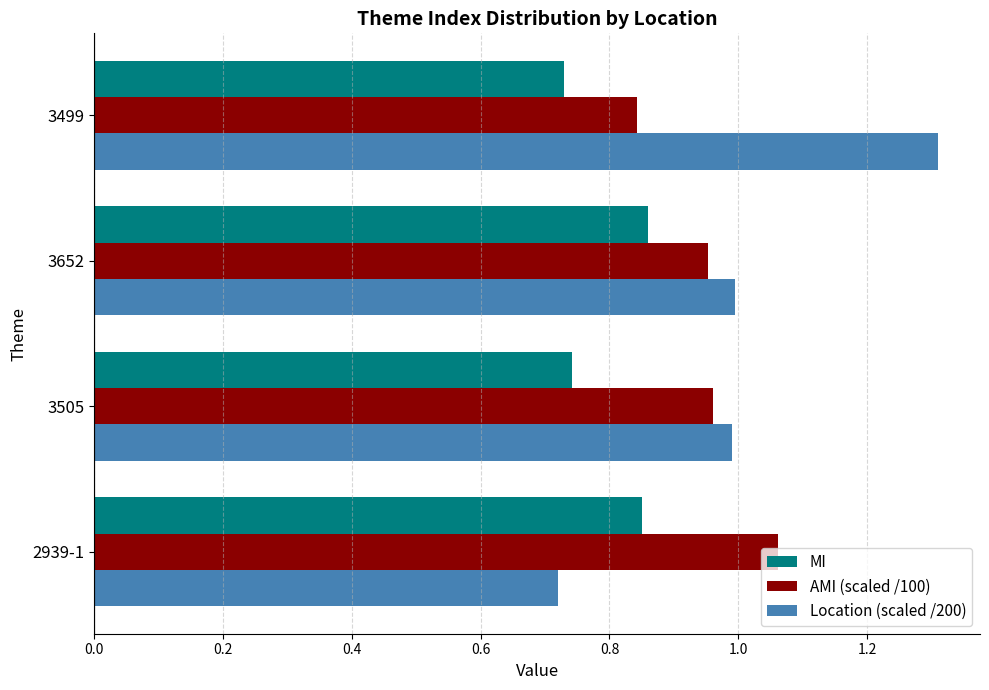

What is the sum of all MI values?

3.2